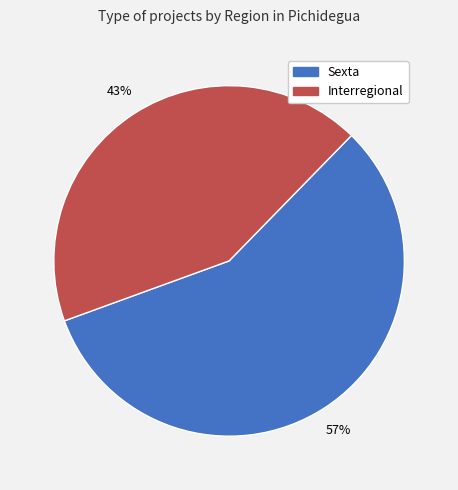

The Interregional slice represents 43% of the pie. True or false?

True